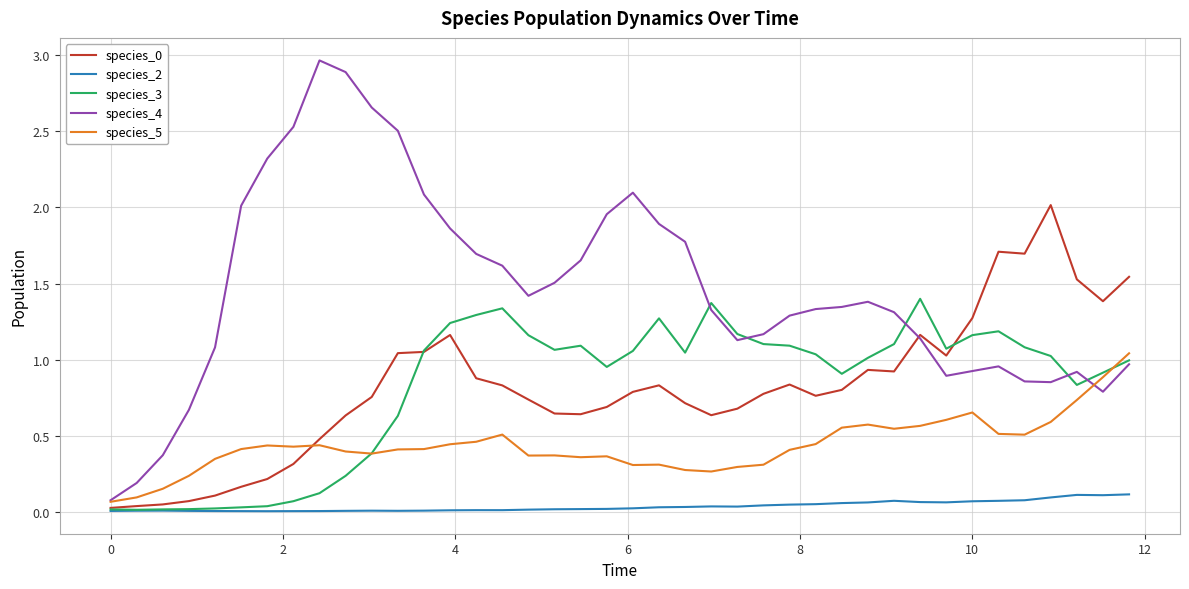

Which series has the largest total across all categories?

species_4